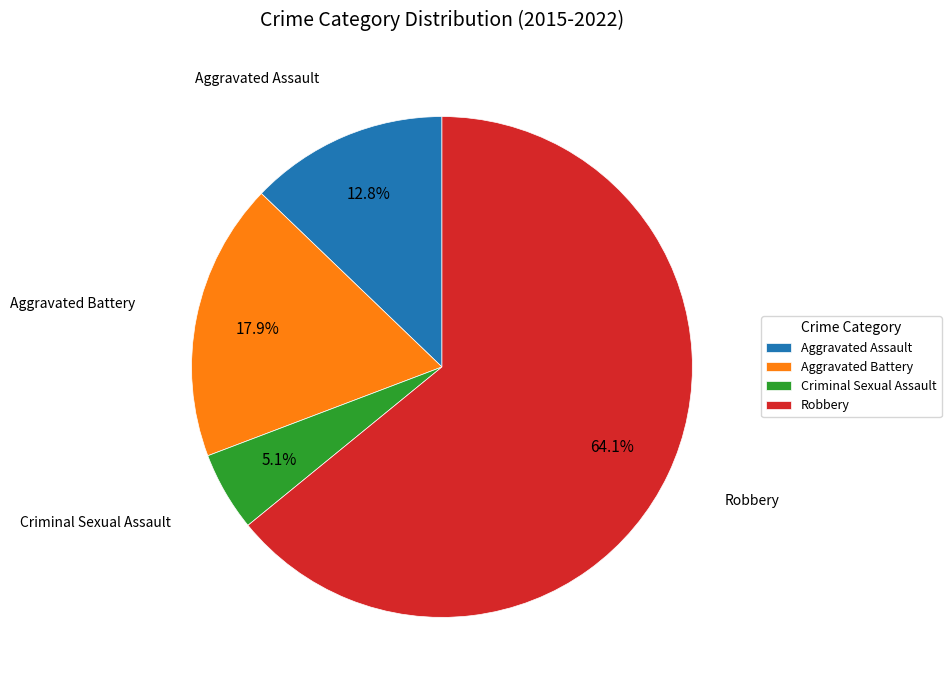

Rank the categories by value from lowest to highest.

Criminal Sexual Assault, Aggravated Assault, Aggravated Battery, Robbery